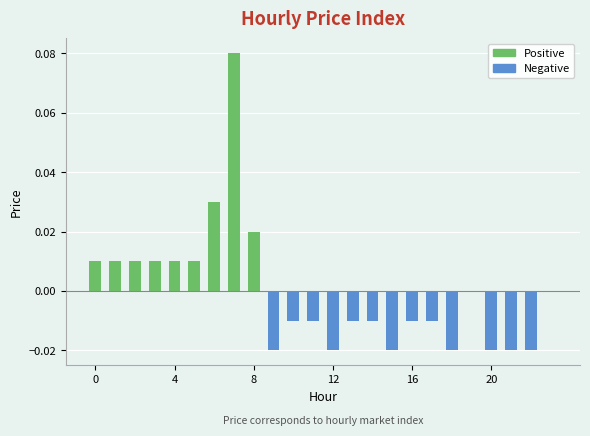

Reading left to right, transcribe all the data shown in this chart.

0.0	0.0	0.0	0.0	0.0	0.0	0.0	0.1	0.0	-0.0	-0.0	-0.0	-0.0	-0.0	-0.0	-0.0	-0.0	-0.0	-0.0	0.0	-0.0	-0.0	-0.0	0.0